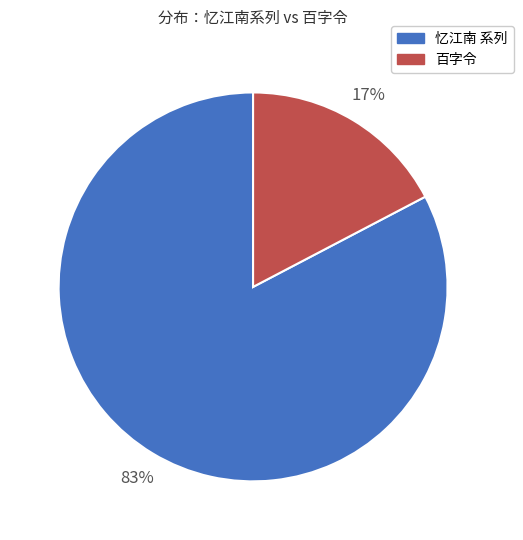

Is there a majority slice in this chart?

Yes